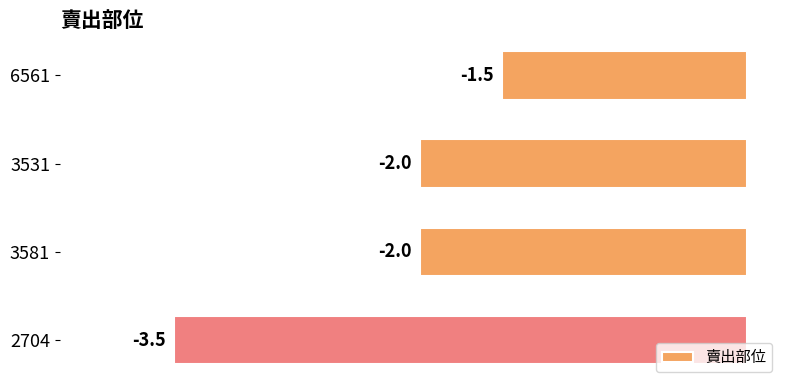

What is the average value?

-2.2